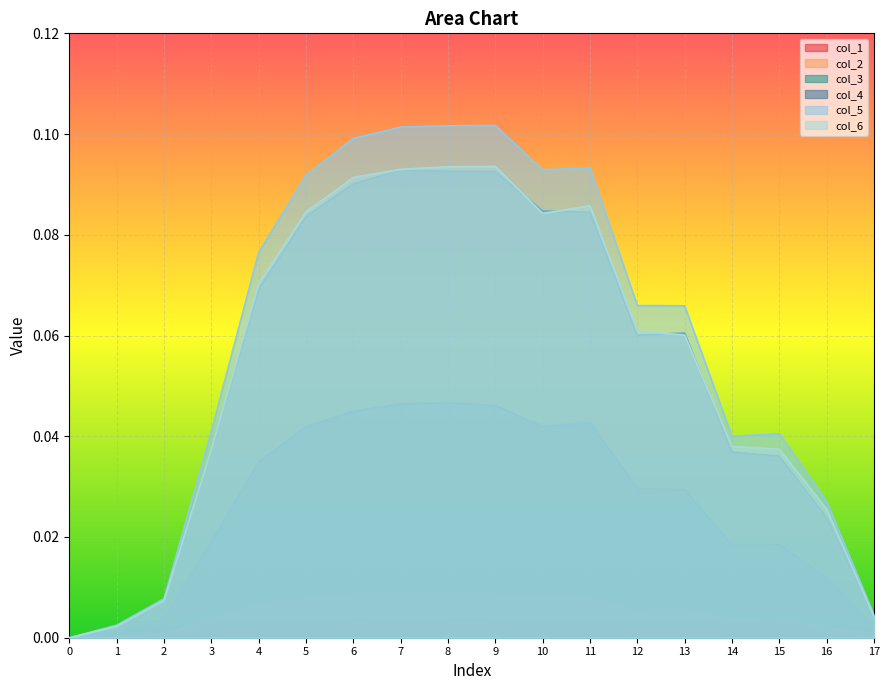

The col_1 series shows 0.0 at 8. True or false?

False